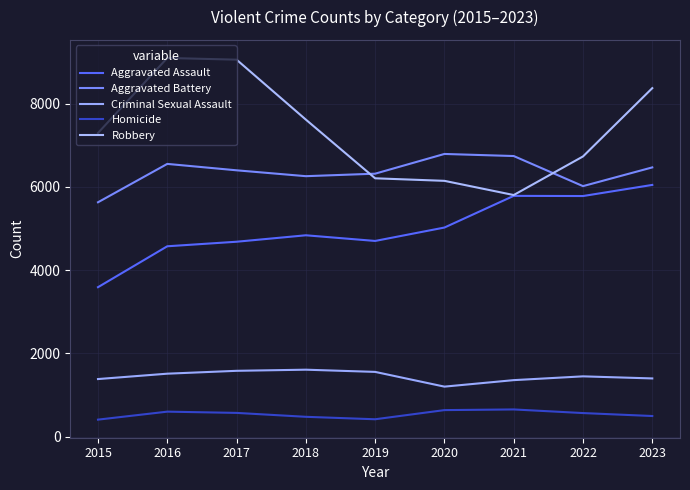

The value of Criminal Sexual Assault at 2023 is 754. True or false?

False